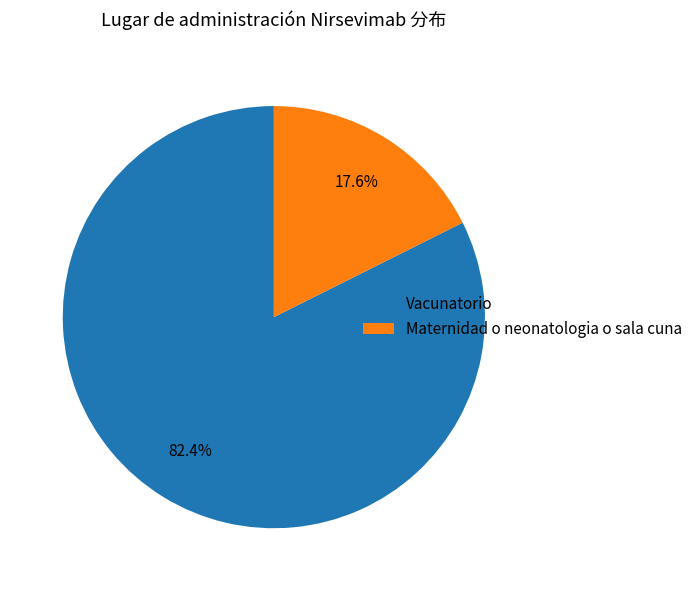

Which has a higher value, Vacunatorio or Maternidad o neonatologia o sala cuna?

Vacunatorio